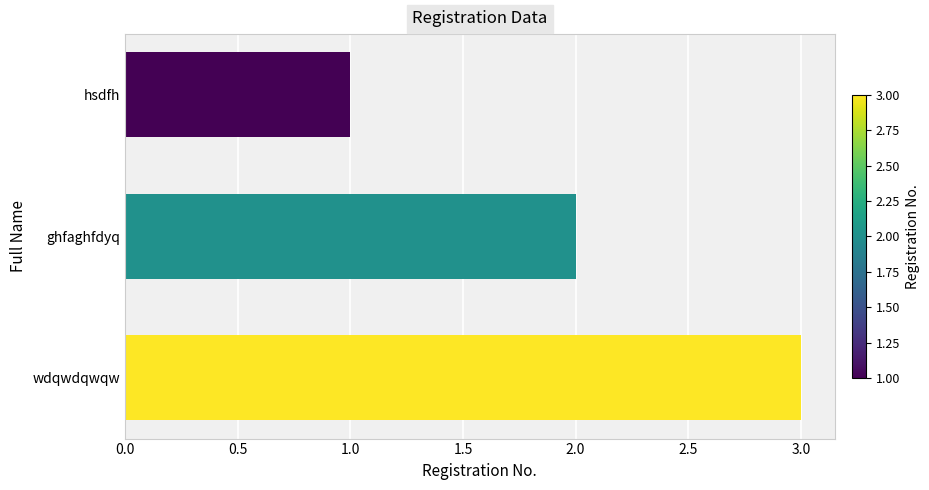

What is the ratio of the value at ghfaghfdyq to the value at hsdfh?

2.0